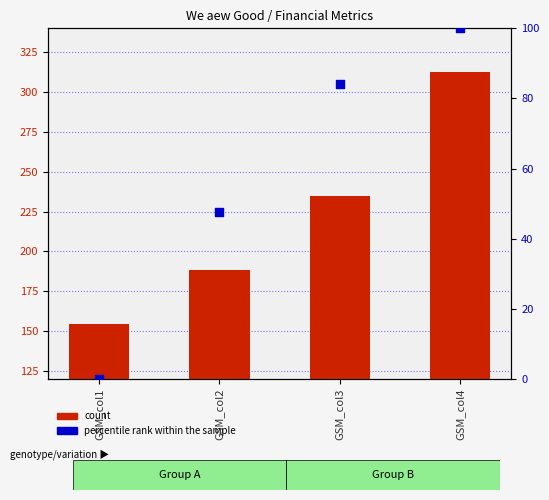

Which series has the largest total across all categories?

count